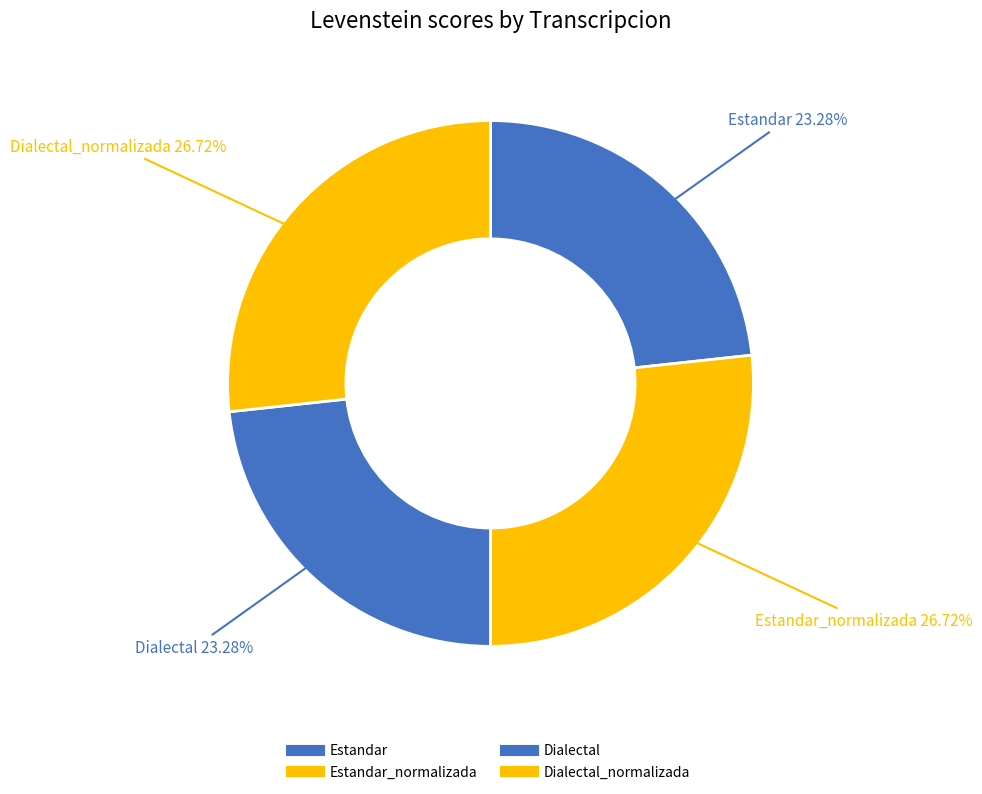

How many slices are in this pie chart?

4